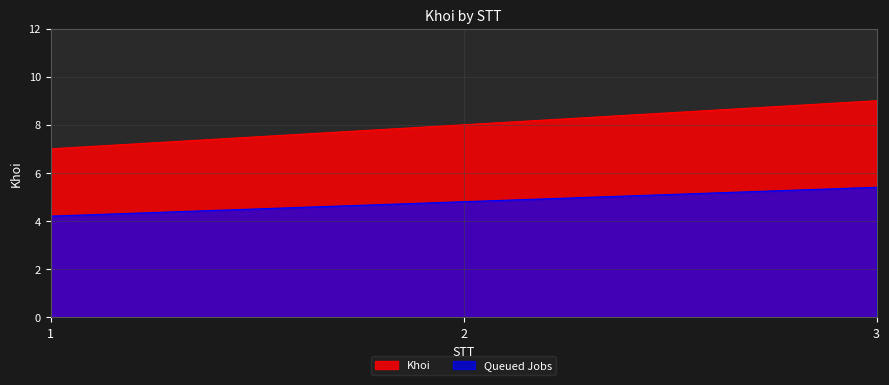

Read the value at 1.

7